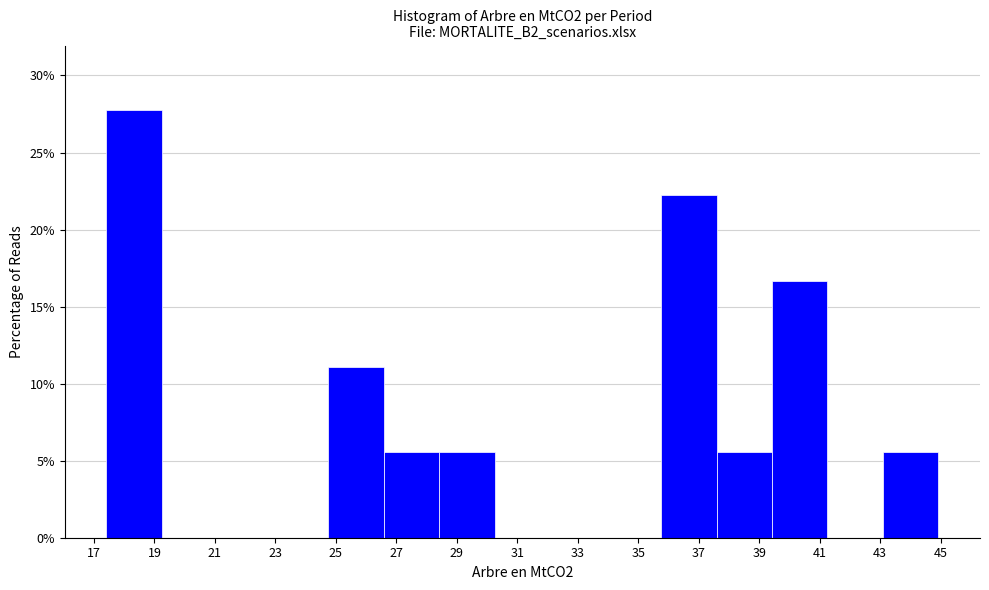

Reading left to right, transcribe this chart: for each bar, give the range it covers on the x-axis and its height. Neither the bar edges nor the heights are printed on the chart, so give them approximately, as read against the axes.

17.4 to 19.2: 28.0
19.2 to 21.0: 0
21.0 to 23.0: 0
23.0 to 24.8: 0
24.8 to 26.6: 11.0
26.6 to 28.4: 5.5
28.4 to 30.2: 5.5
30.2 to 32.0: 0
32.0 to 34.0: 0
34.0 to 35.8: 0
35.8 to 37.6: 22.0
37.6 to 39.4: 5.5
39.4 to 41.2: 16.5
41.2 to 43.0: 0
43.0 to 45.0: 5.5